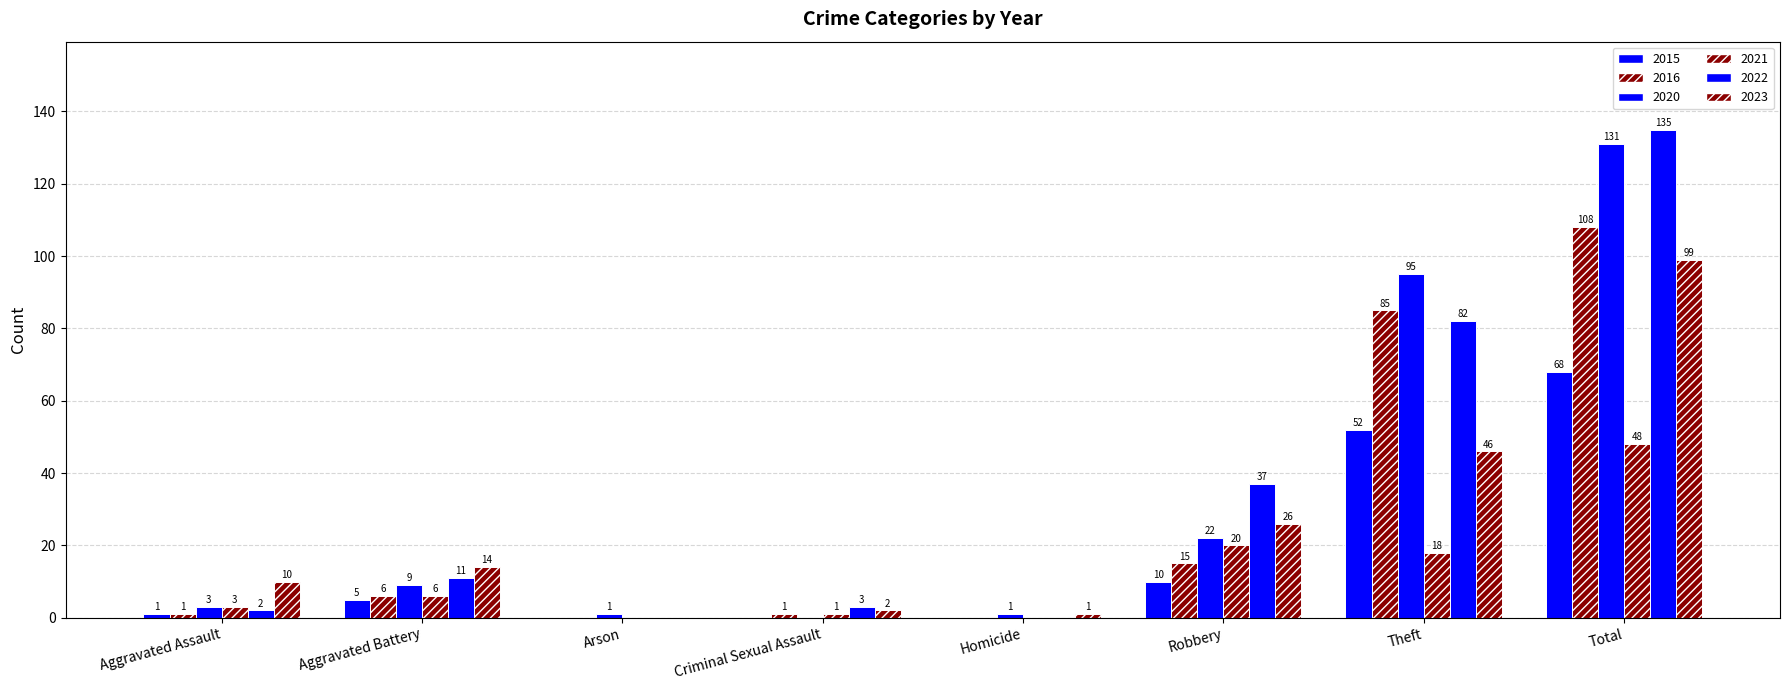

How many groups of bars are there?

8